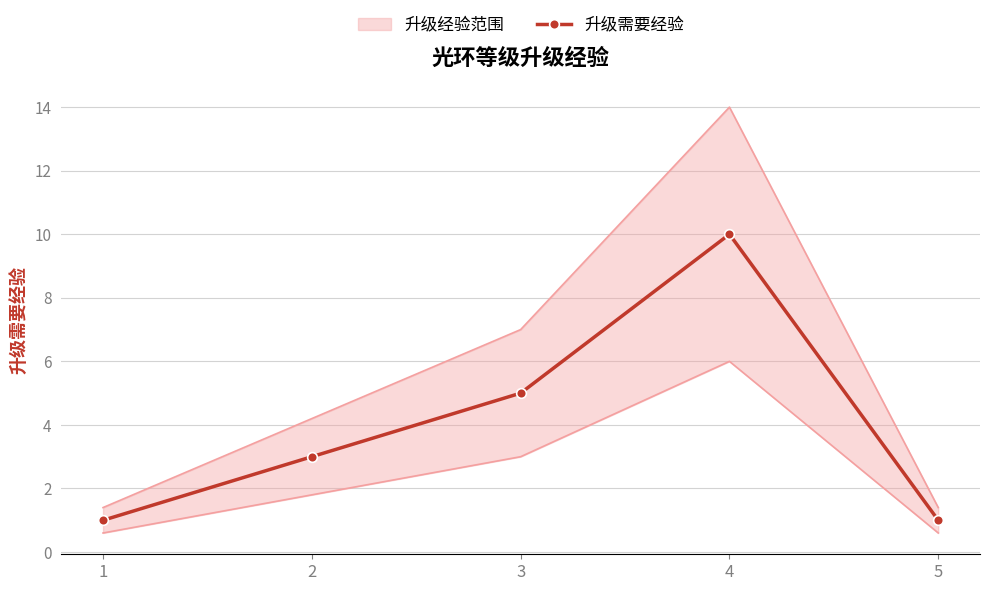

How many data points are less than 3?

2